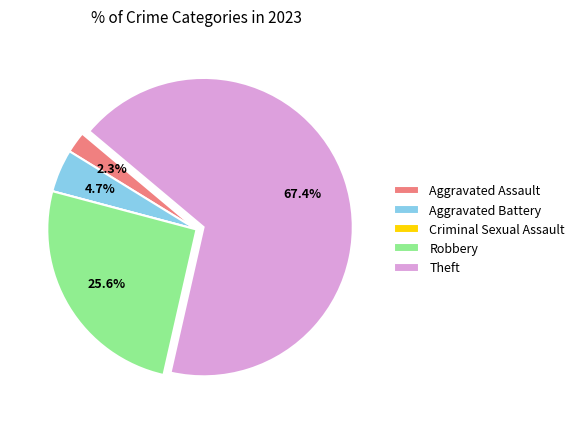

Do Aggravated Battery and Robbery together represent more than half of the pie?

No